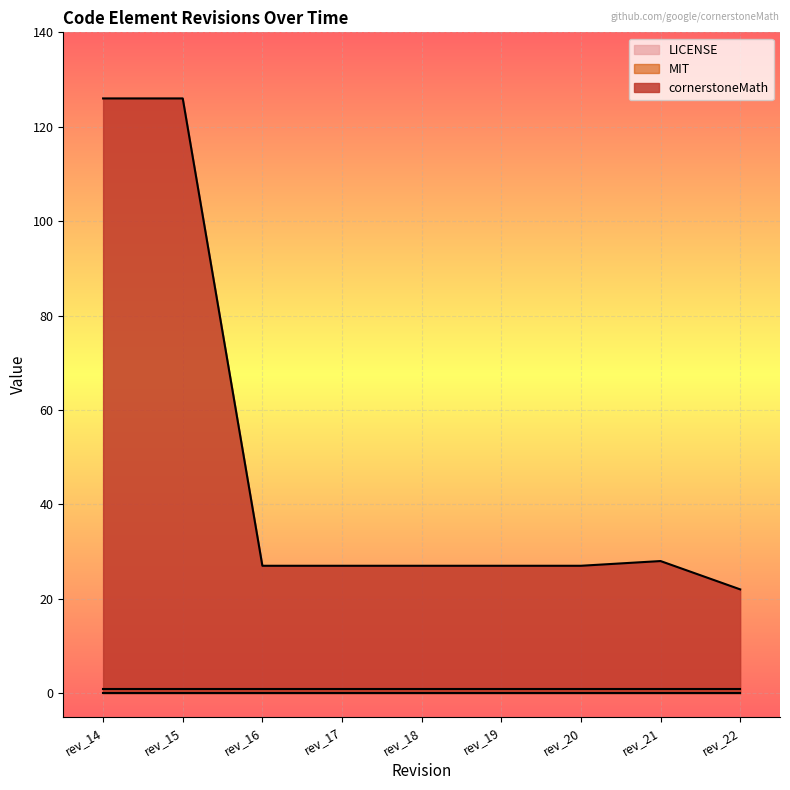

Which label corresponds to the smallest value in the chart?

rev_14